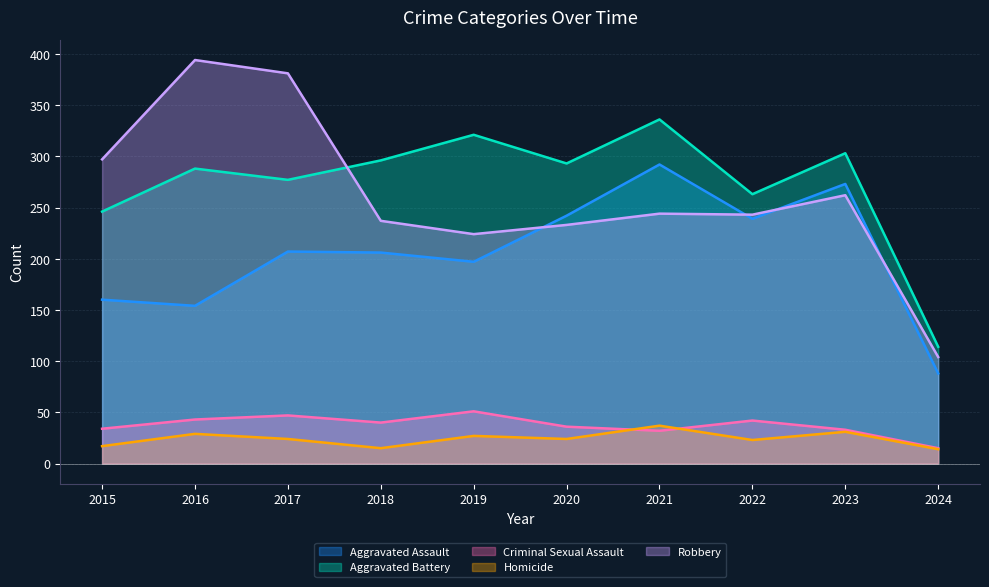

What is the difference between the second highest and minimum values in the Homicide series?

17